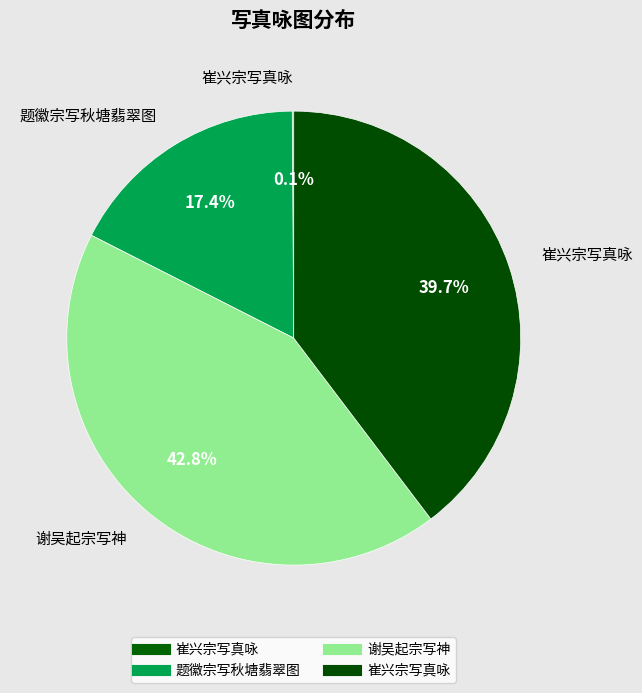

To the nearest percent, what is the difference between the largest and smallest slice percentages?

43%